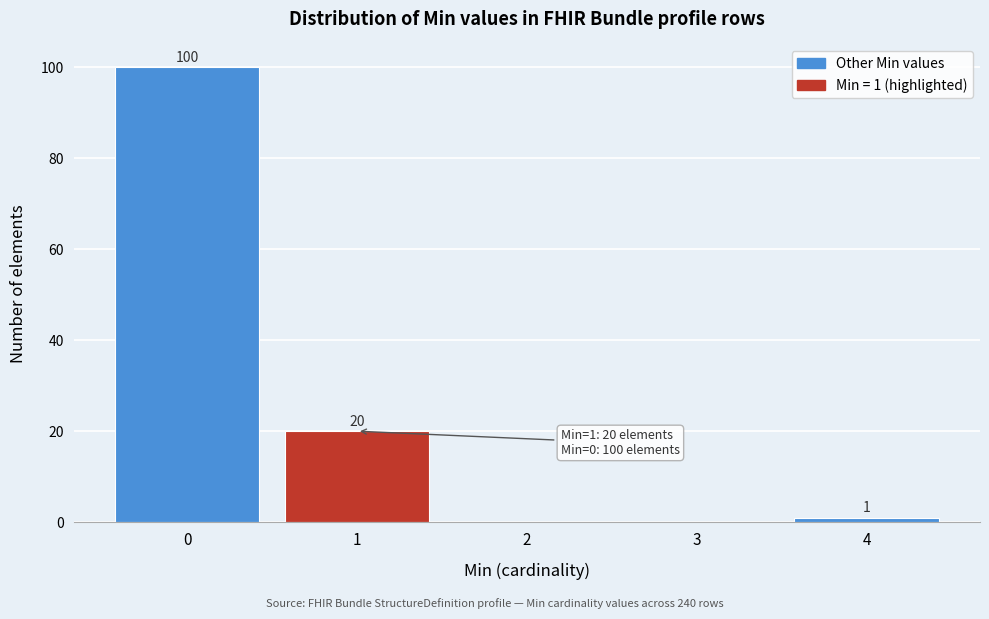

Over which range of the x-axis is the bar tallest?

-0.5 to 0.5